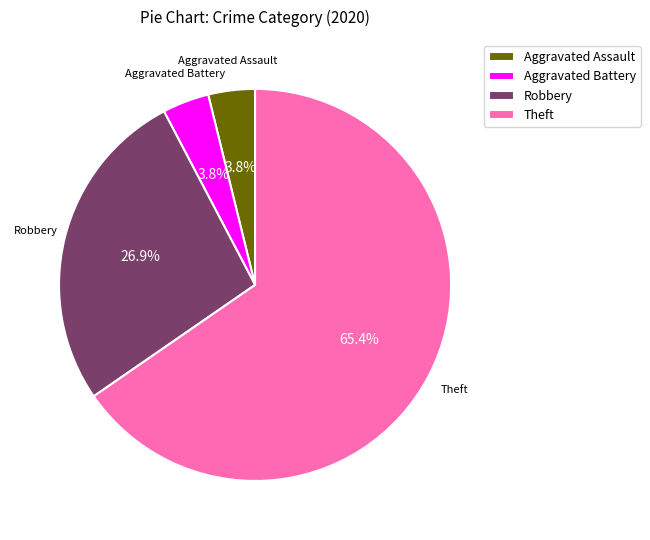

What is the largest slice in the pie chart?

Theft